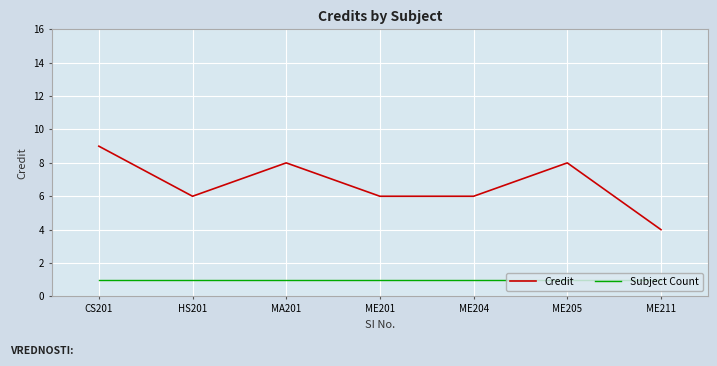

True or false: Credit and Subject Count intersect in this chart.

False